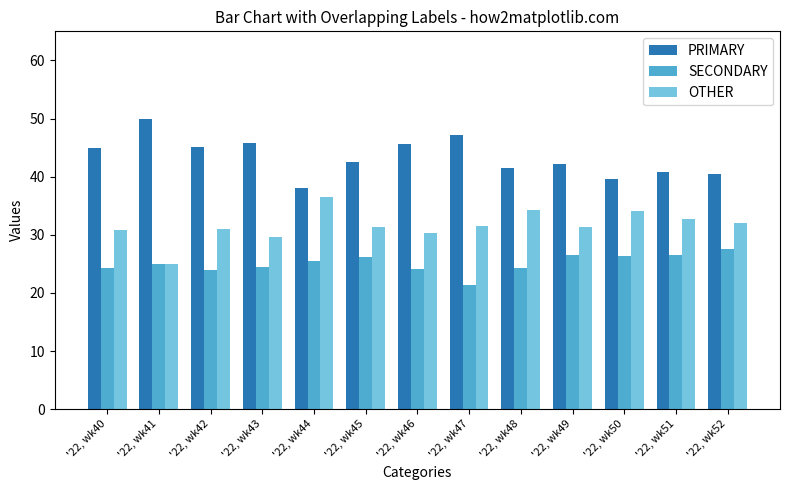

Rank the categories by PRIMARY value from highest to lowest.

'22, wk41, '22, wk47, '22, wk43, '22, wk46, '22, wk42, '22, wk40, '22, wk45, '22, wk49, '22, wk48, '22, wk51, '22, wk52, '22, wk50, '22, wk44